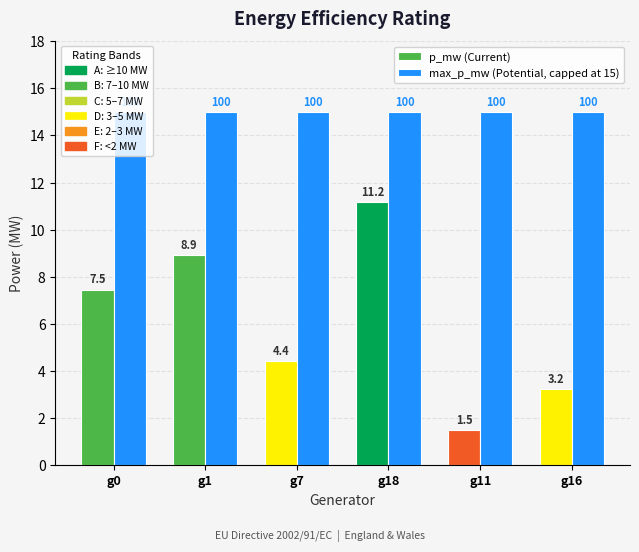

What is the minimum value shown in the chart?

1.5